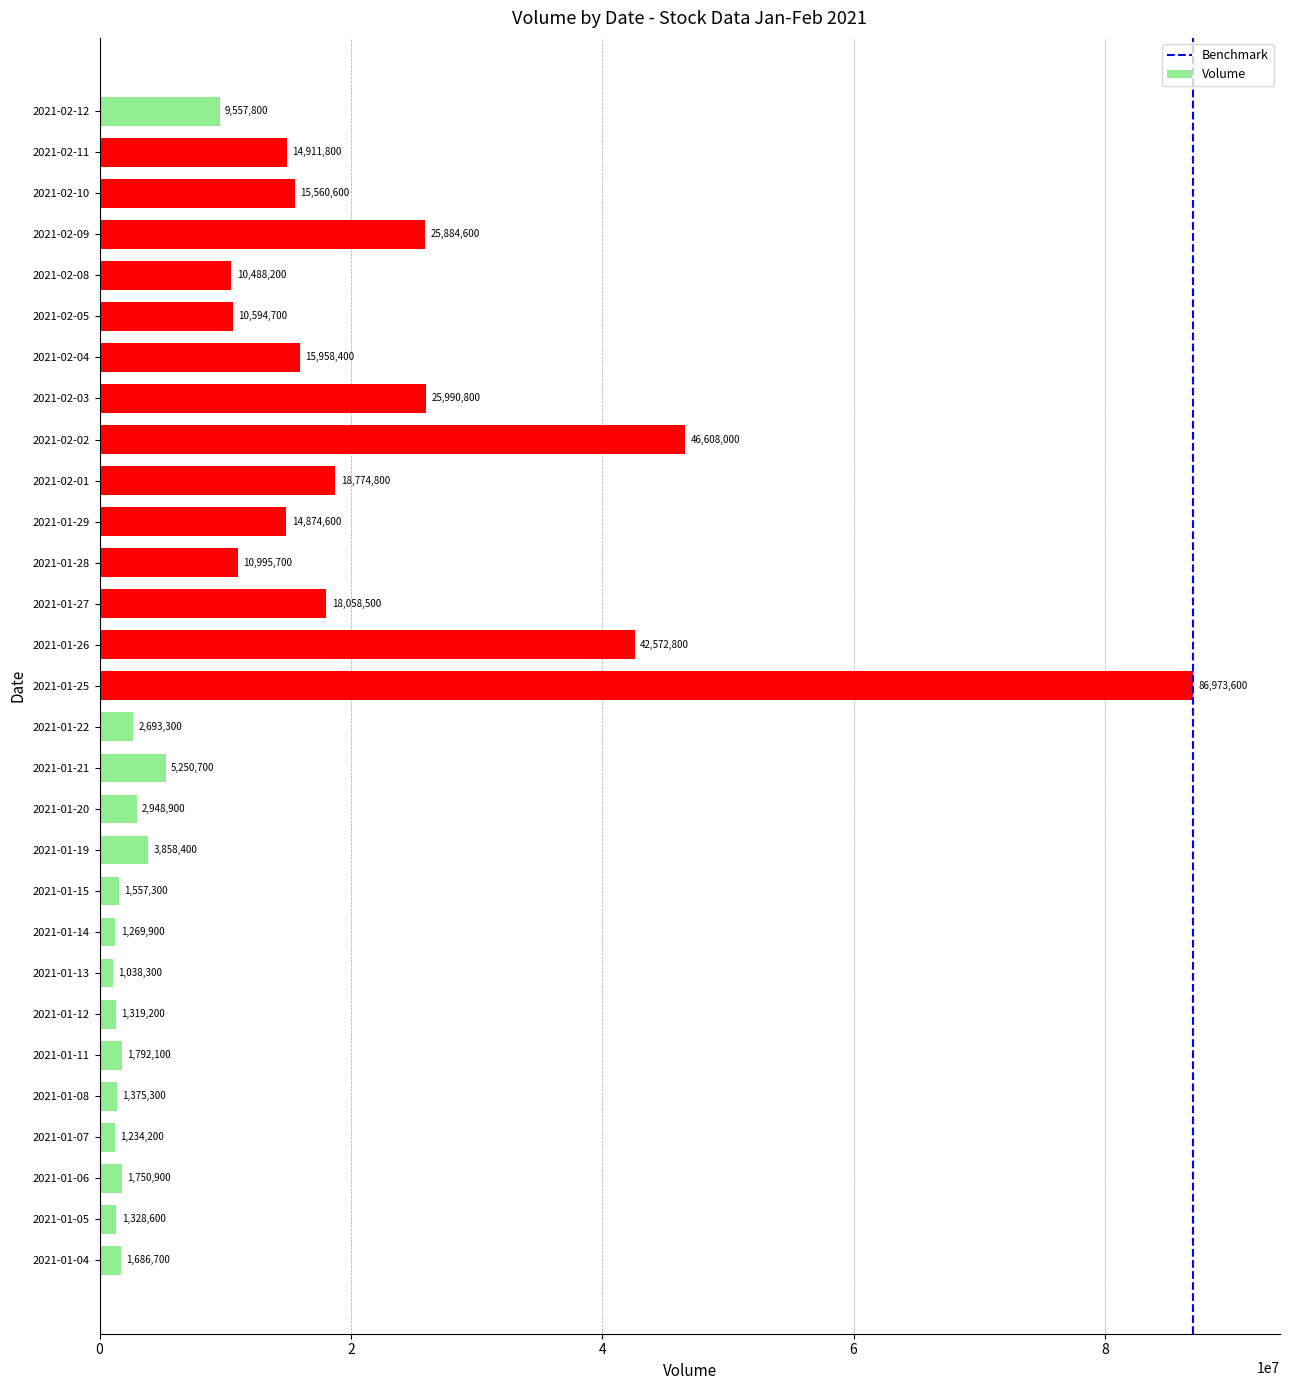

True or false: the data shows 1234200 at 2021-01-07.

True